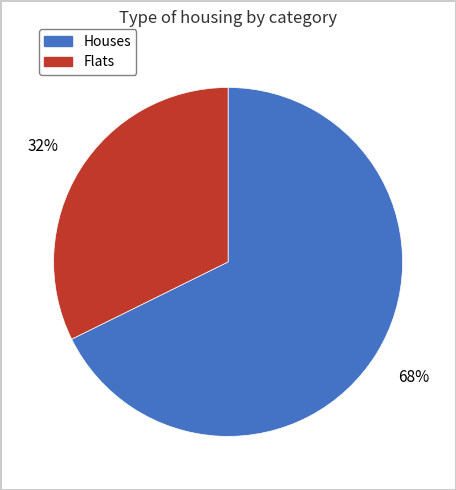

To the nearest percent, what is the average slice percentage?

50%